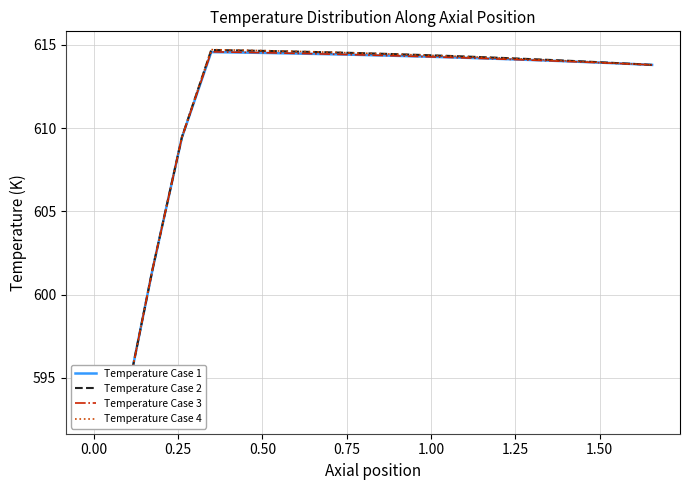

What is the smallest value displayed?

592.7